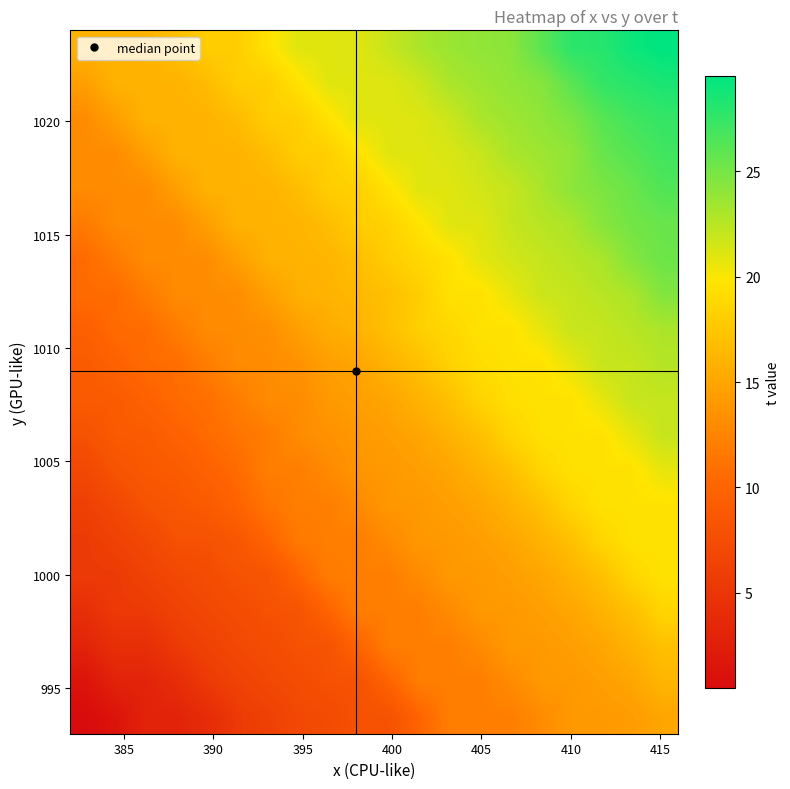

How many series are shown in this chart?

20